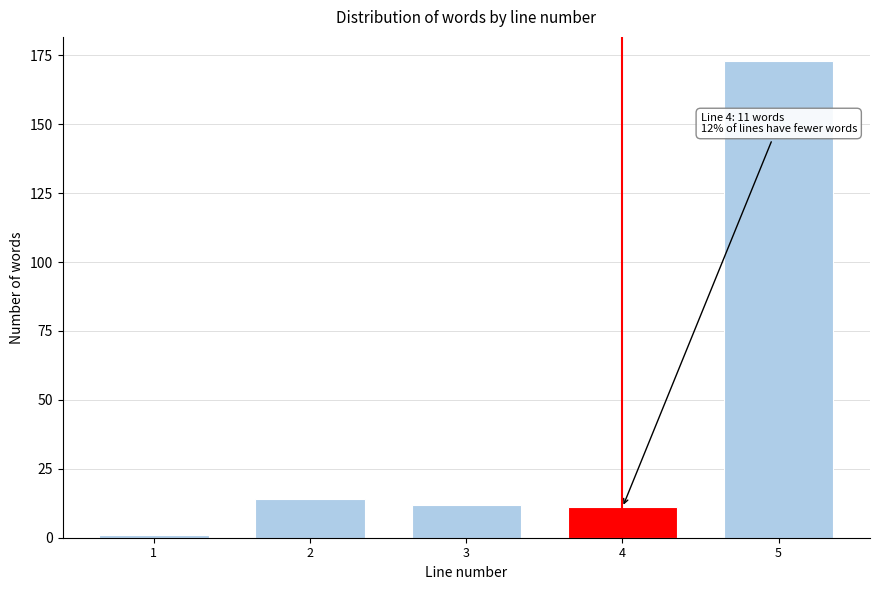

Reading left to right, transcribe all the data shown in this chart.

1=1	2=14	3=12	4=11	5=173